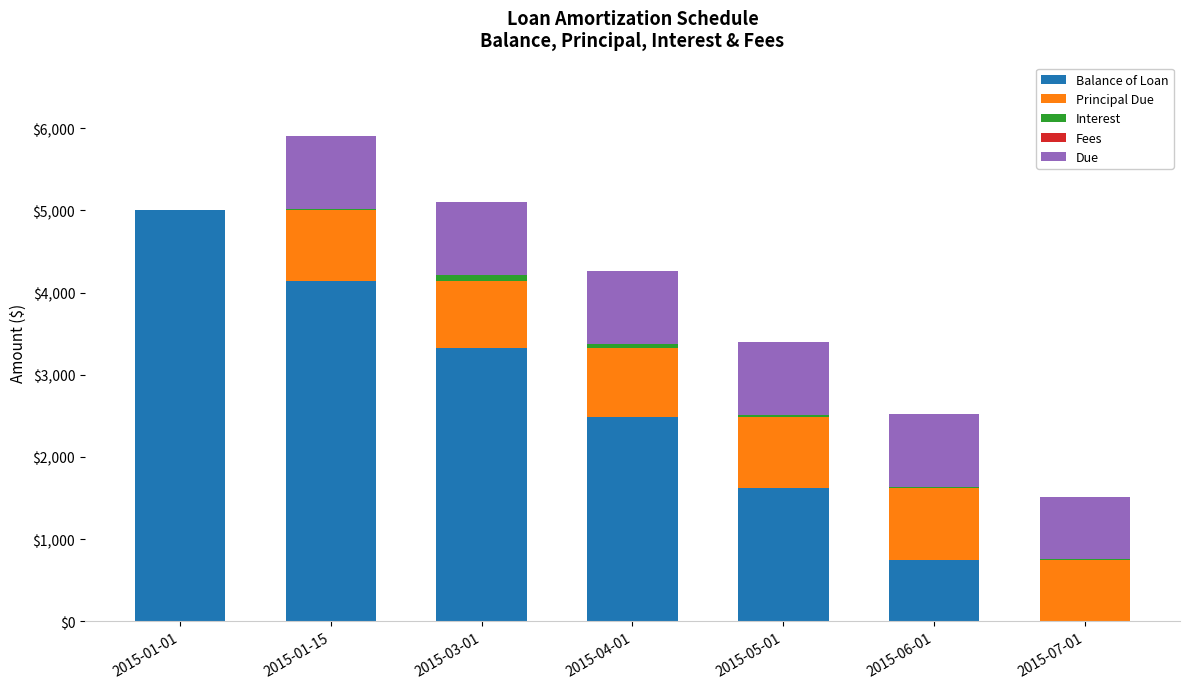

At which category is the sum across all series the highest?

2015-01-15